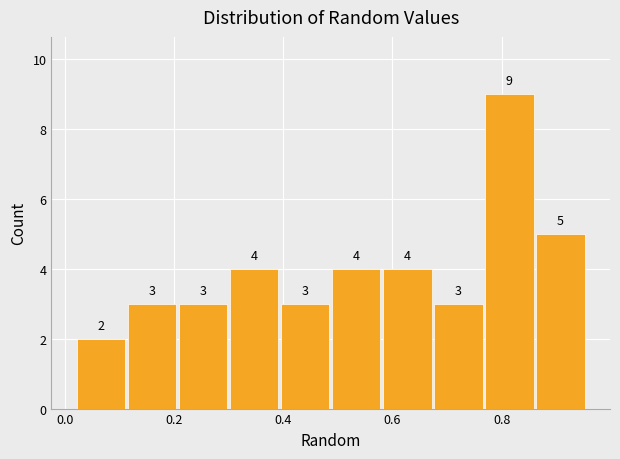

Over which range of the x-axis is the bar tallest?

0.76 to 0.86